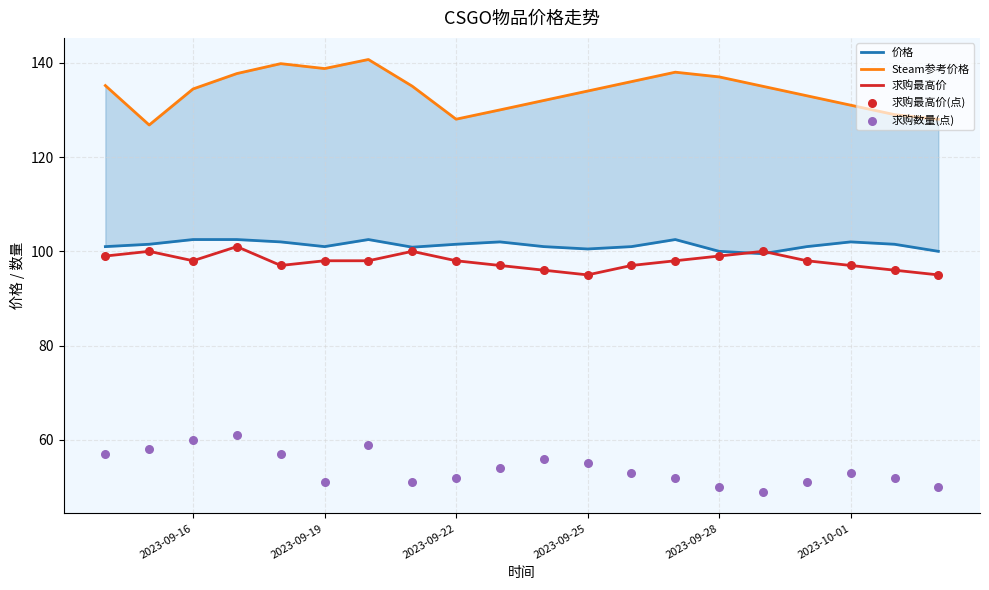

What are all the series names shown in the legend?

价格, Steam参考价格, 求购最高价, 求购最高价(点), 求购数量(点)